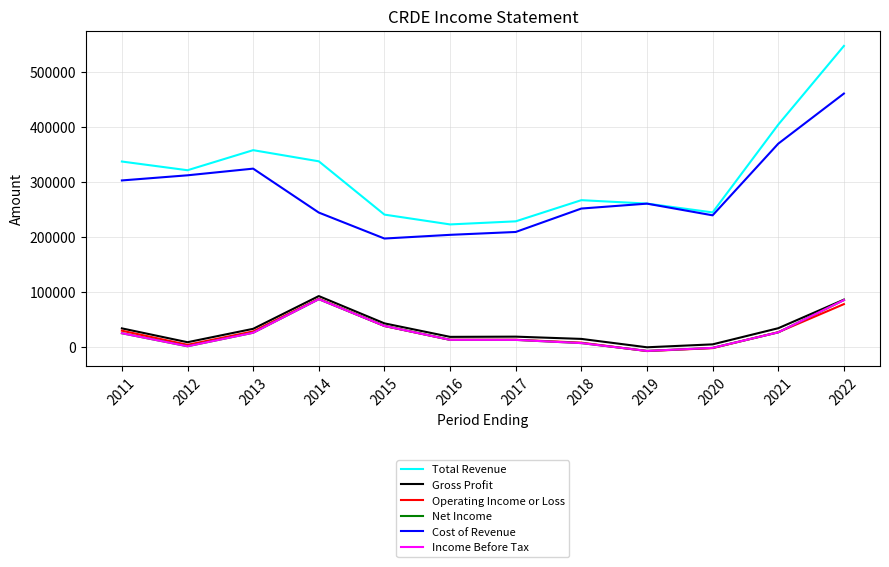

Reading right to left, what are all the values shown in this chart?

Total Revenue: 546700	404000	244700	260700	266900	228500	222900	240700	337400	357600	321200	337000
Gross Profit: 86400	34600	5300	0	15200	19300	18900	43400	92900	33500	9200	34300
Operating Income or Loss: 78300	27400	-1500	-6900	8400	13700	13600	38700	88000	28800	4500	30100
Net Income: 85700	27100	-1100	-6600	7600	13400	13500	38700	87300	26400	1900	25500
Cost of Revenue: 460300	369400	239400	260600	251700	209200	204000	197300	244400	324100	312000	302700
Income Before Tax: 85700	27100	-1100	-6600	7600	13400	13500	38700	87300	26400	1900	25500